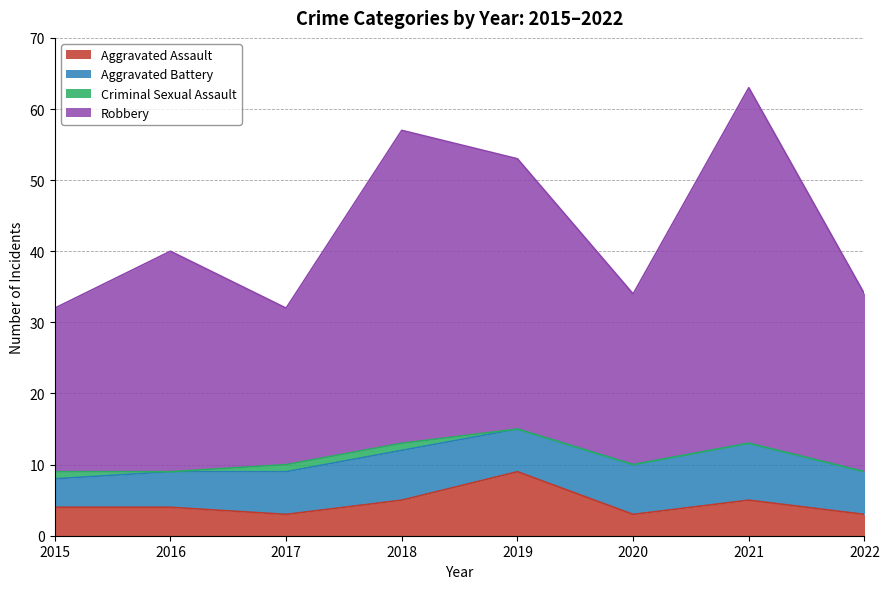

What are all the series names shown in the legend?

Aggravated Assault, Aggravated Battery, Criminal Sexual Assault, Robbery